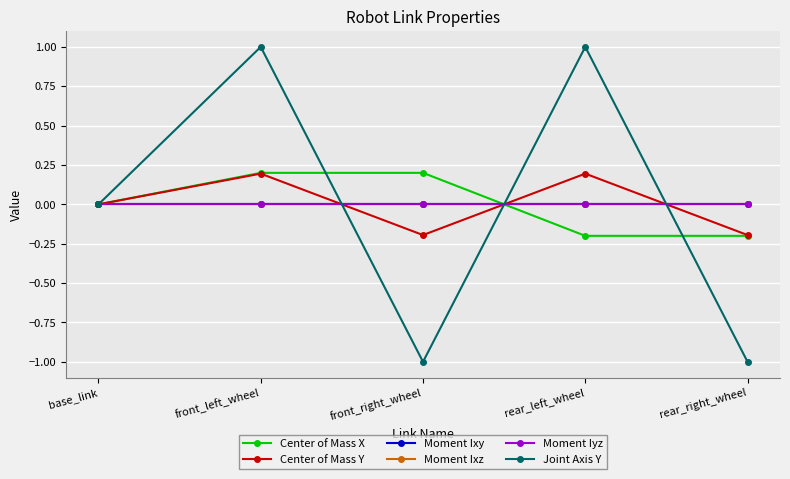

Which category has the lowest value in the Center of Mass X series?

rear_left_wheel